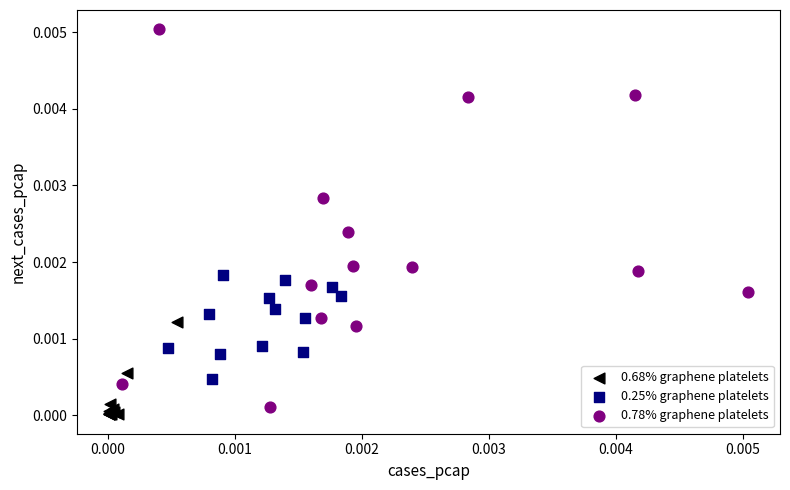

Which series has the largest Y range (max minus min)?

0.78% graphene platelets